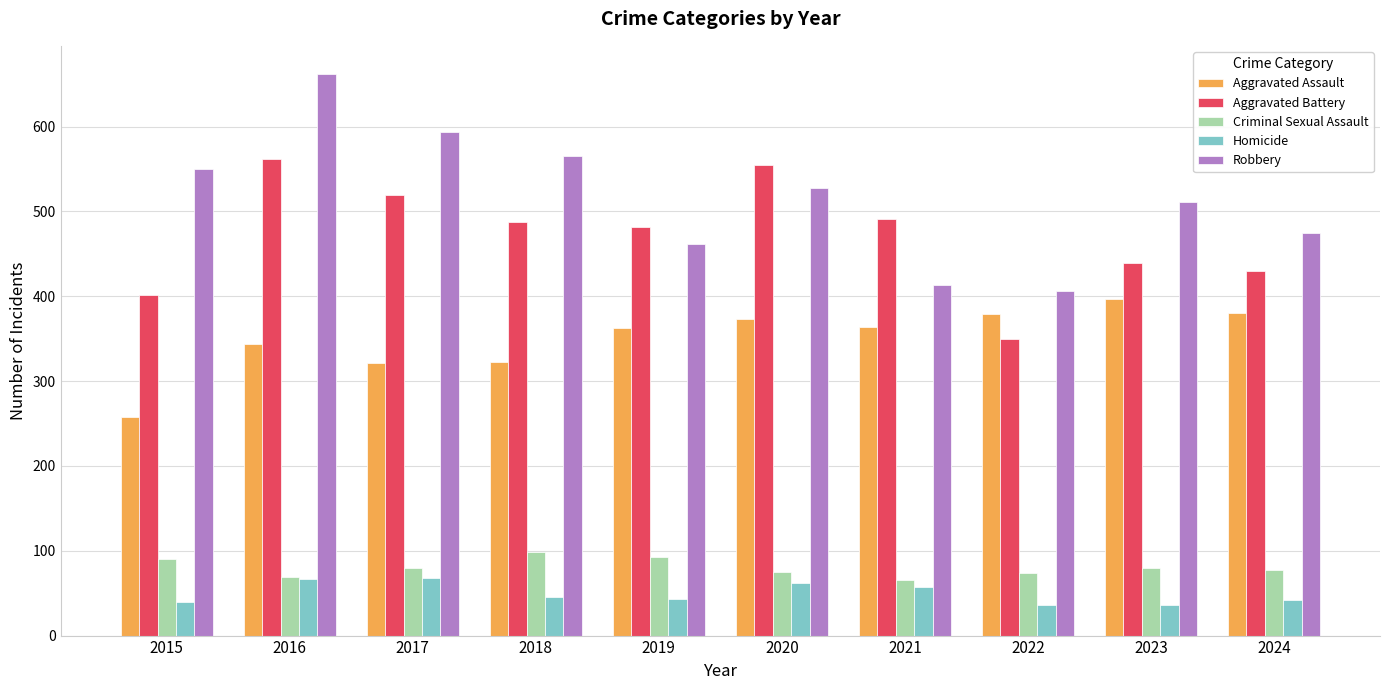

Which series has the largest total across all categories?

Robbery